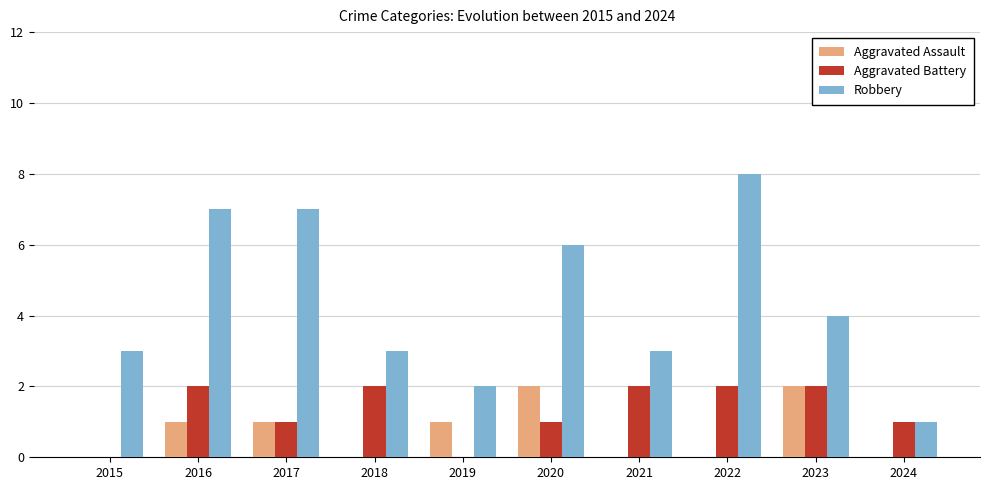

What is the sum of the Robbery values at 2018 and 2016?

10